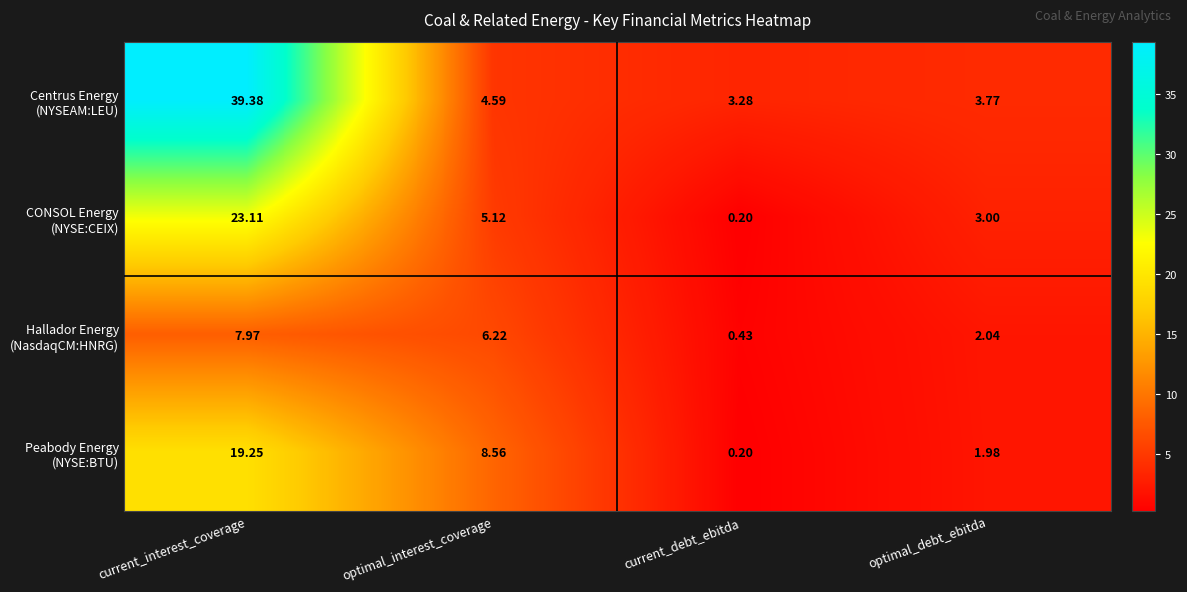

Which label corresponds to the largest value in the chart?

current_interest_coverage